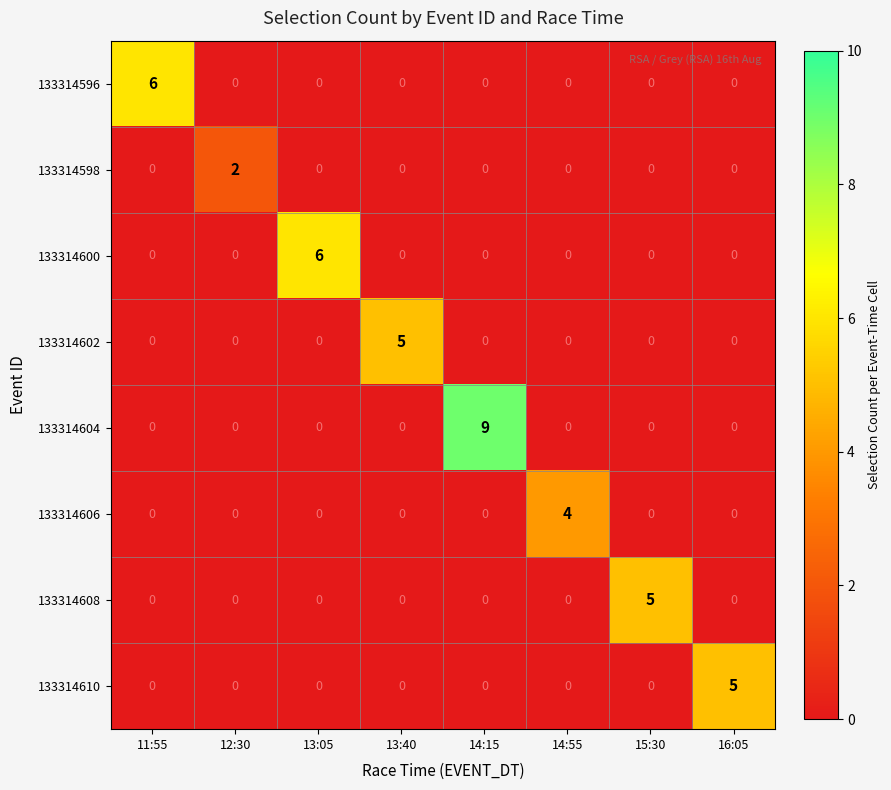

Is it true that 133314596 equals -3 at 15:30?

False